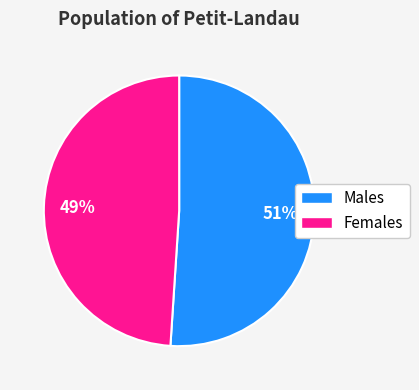

To the nearest percent, what is the difference between the largest and smallest slice percentages?

2%